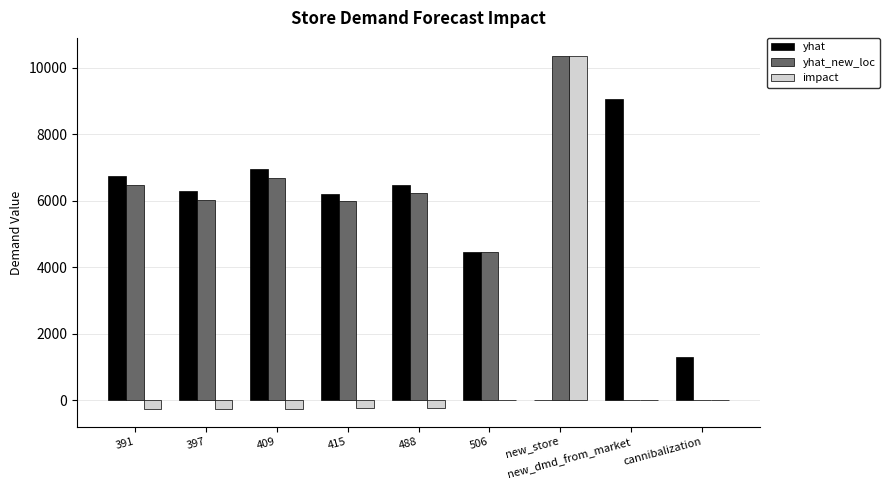

Which label corresponds to the largest value in the chart?

new_store